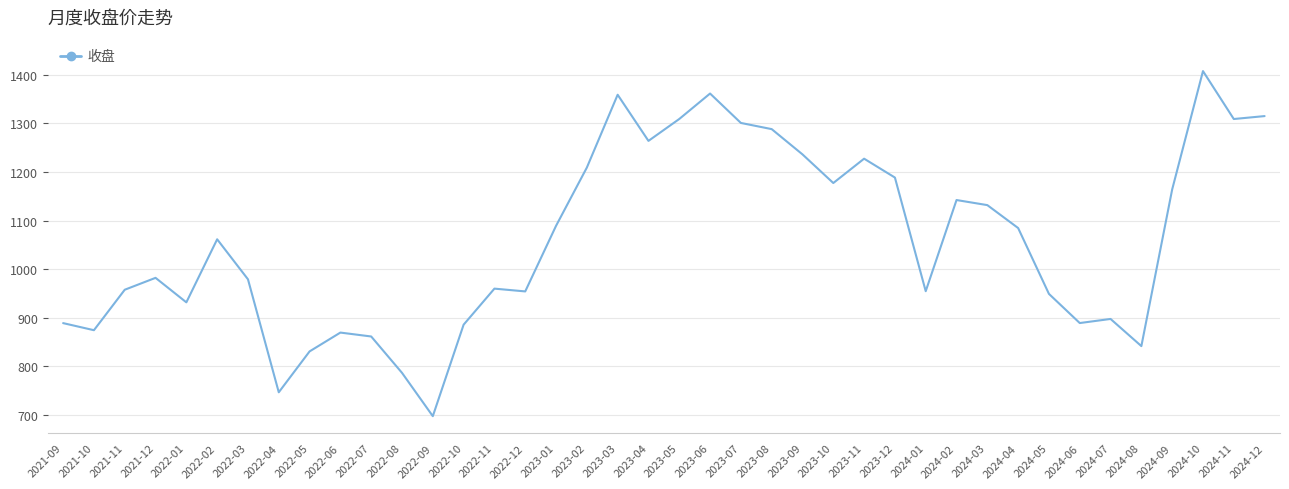

Is it true that the value at 2024-09 is 1776.9?

False